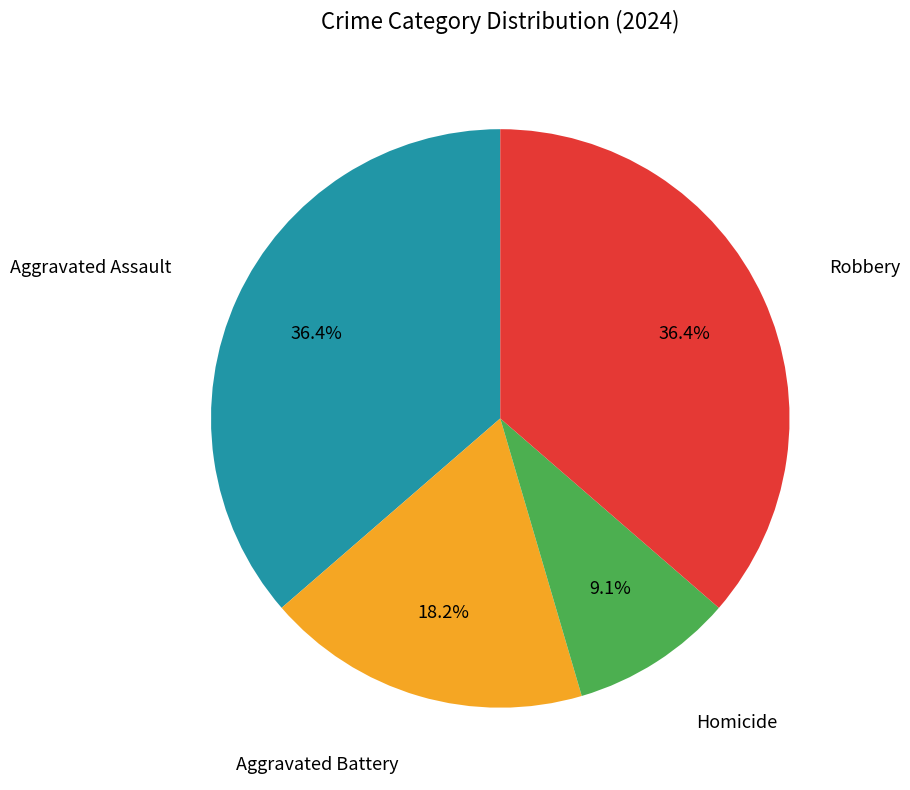

Which category has the smallest portion of the pie?

Homicide